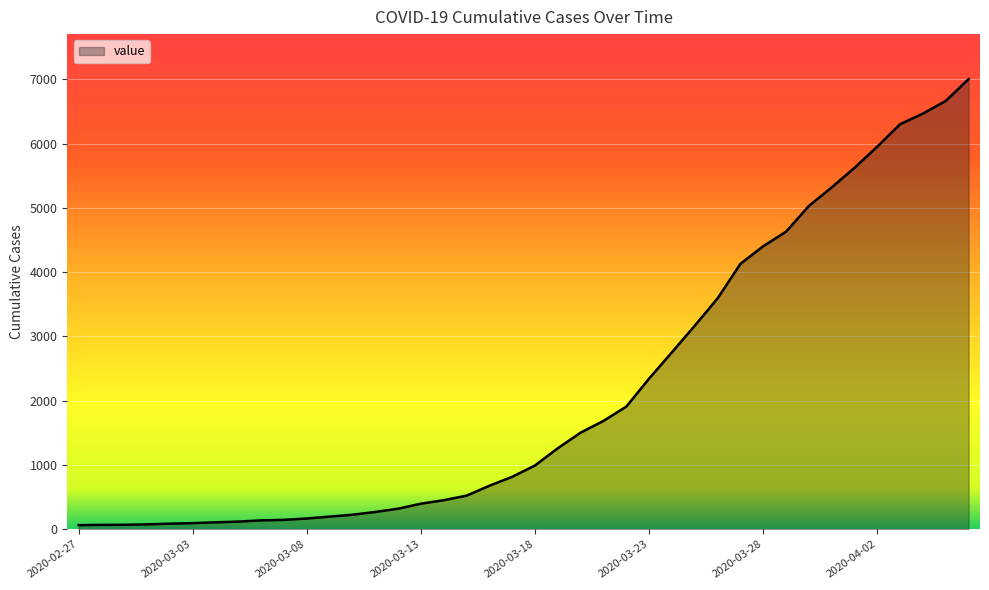

What is the greatest value displayed?

7004